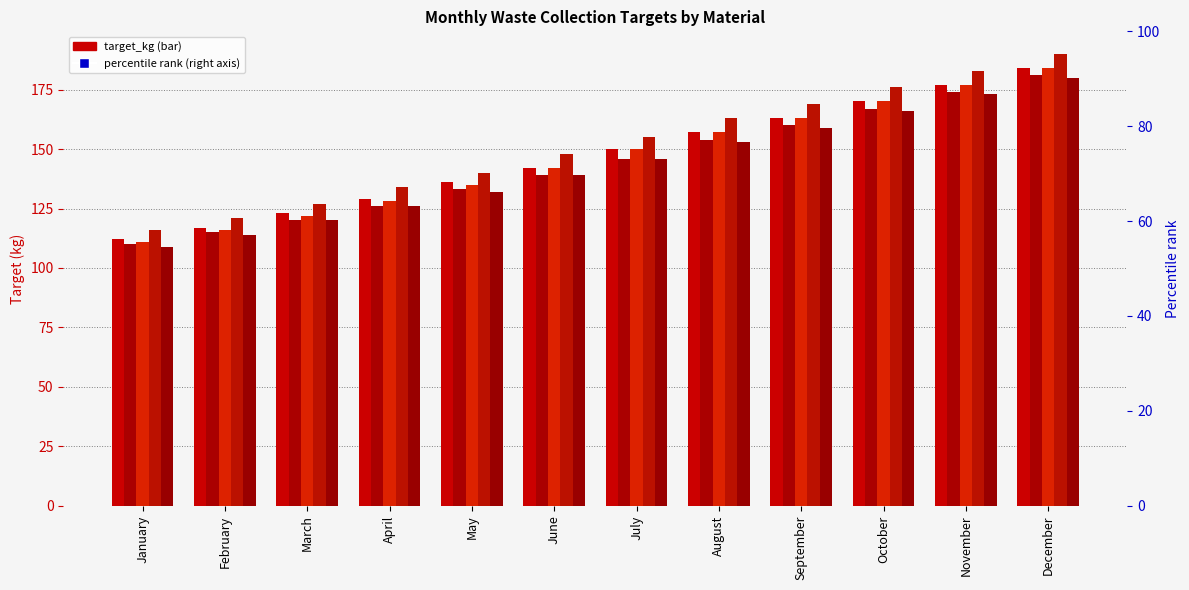

What is the value of the Cardboard bar at the 9th from the left?

159